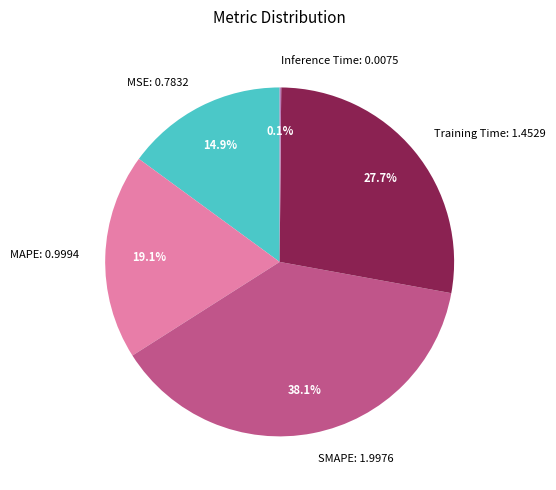

Which has a higher value, Training Time: 1.4529 or SMAPE: 1.9976?

SMAPE: 1.9976